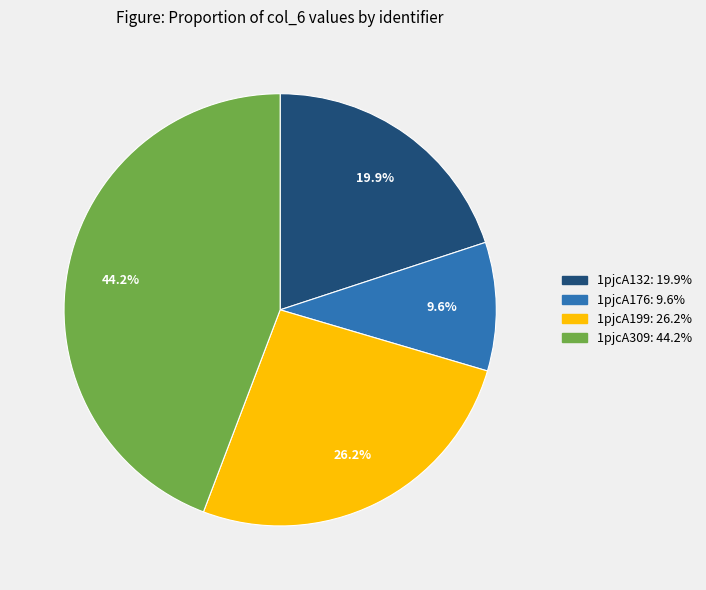

The 1pjcA132 slice represents 7% of the pie. True or false?

False